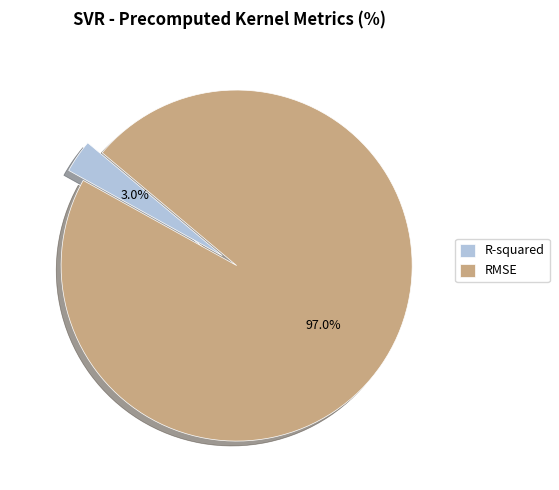

Which slice is the largest?

RMSE